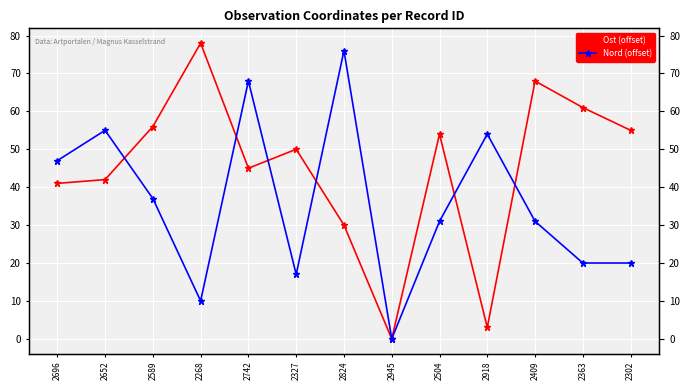

At 2268, list the series in order from smallest to largest.

Nord (offset), Ost (offset)